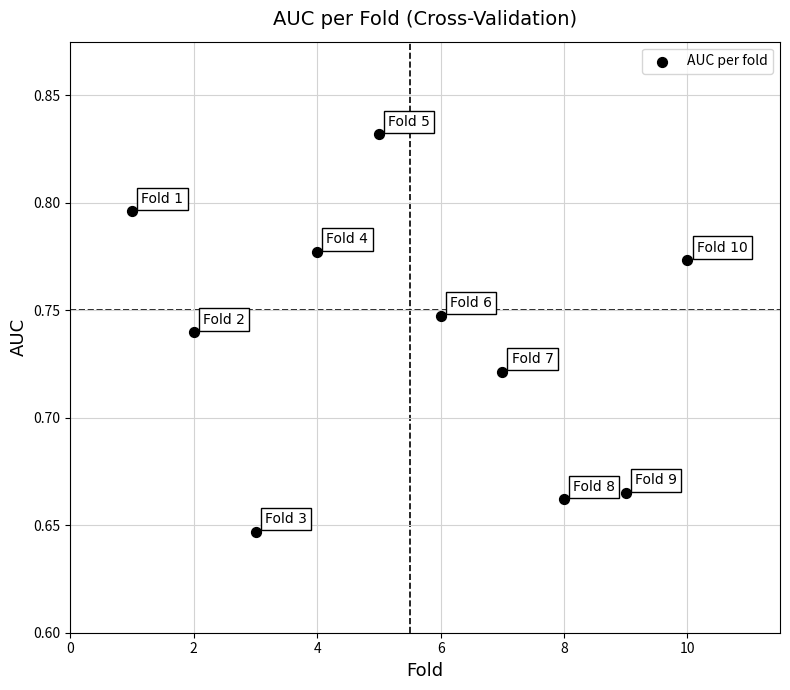

What is the average X value?

5.5